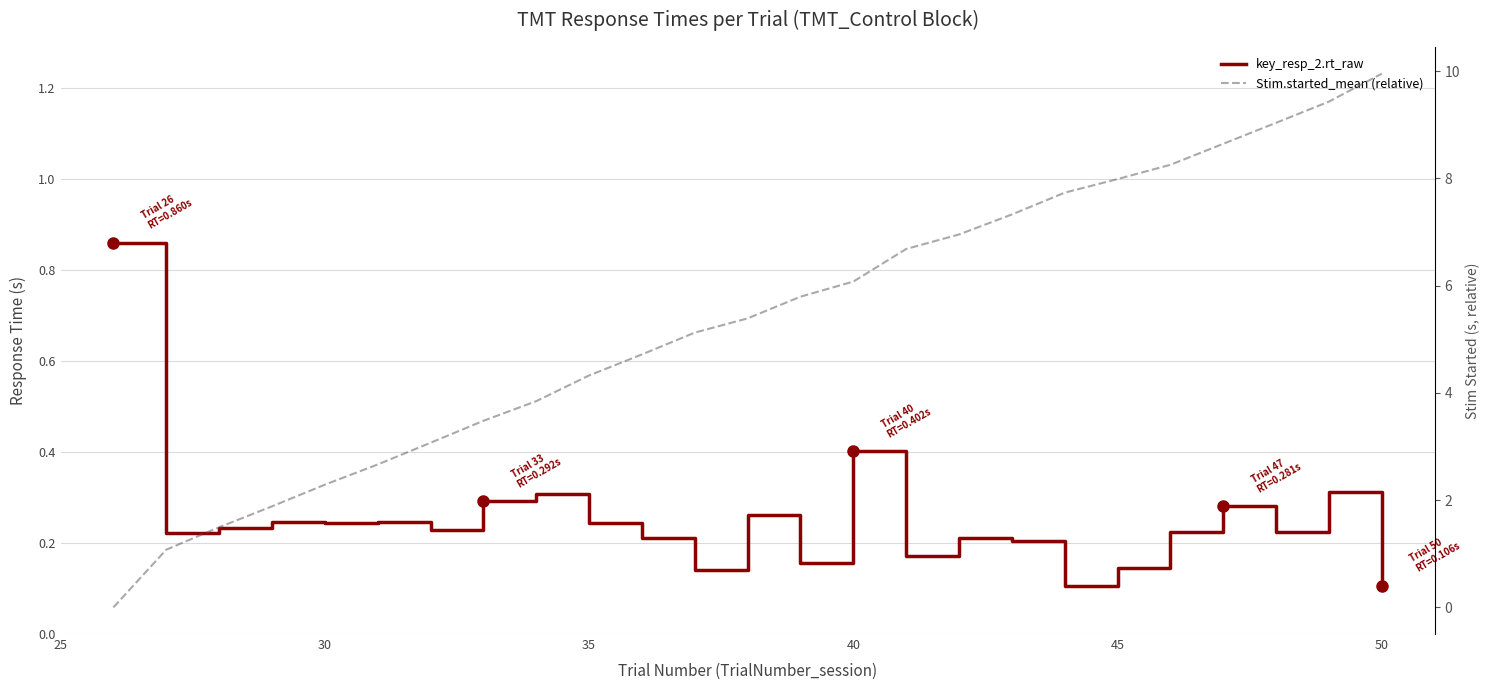

Reading left to right, what are all the values shown in this chart?

key_resp_2.rt_raw: 0.9	0.2	0.2	0.2	0.2	0.2	0.2	0.3	0.3	0.2	0.2	0.1	0.3	0.2	0.4	0.2	0.2	0.2	0.1	0.1	0.2	0.3	0.2	0.3	0.1
Stim.started_mean (relative): 0.0	1.1	1.5	1.9	2.3	2.7	3.1	3.5	3.8	4.3	4.7	5.1	5.4	5.8	6.1	6.7	7.0	7.3	7.7	8.0	8.3	8.6	9.0	9.4	10.0